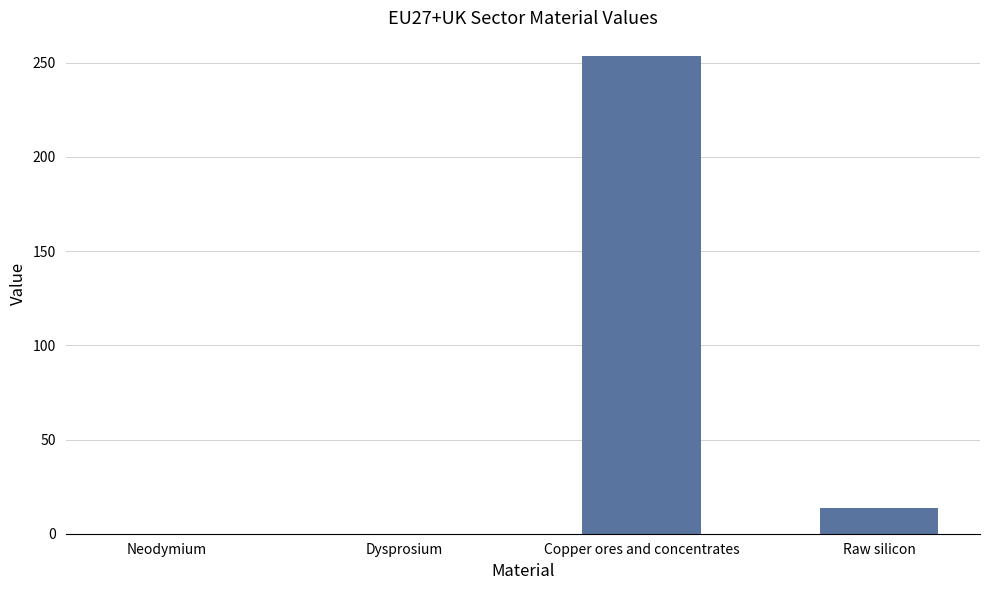

What is the change in value from Dysprosium to Copper ores and concentrates?

+253.4